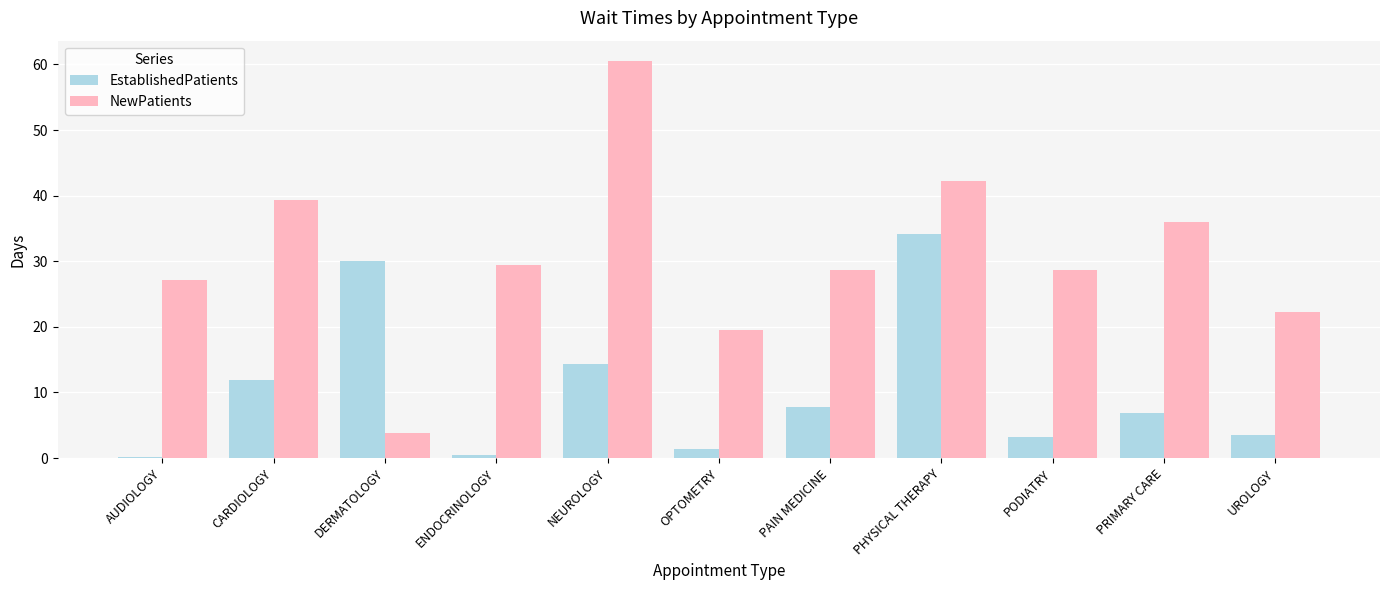

Rank the series by their maximum value, from lowest to highest.

EstablishedPatients, NewPatients